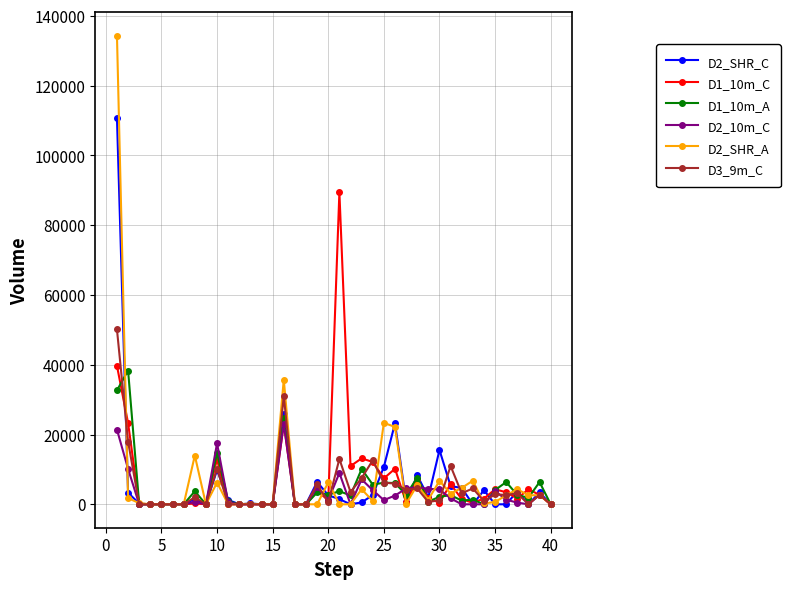

Which series has the widest spread of values?

D2_SHR_A